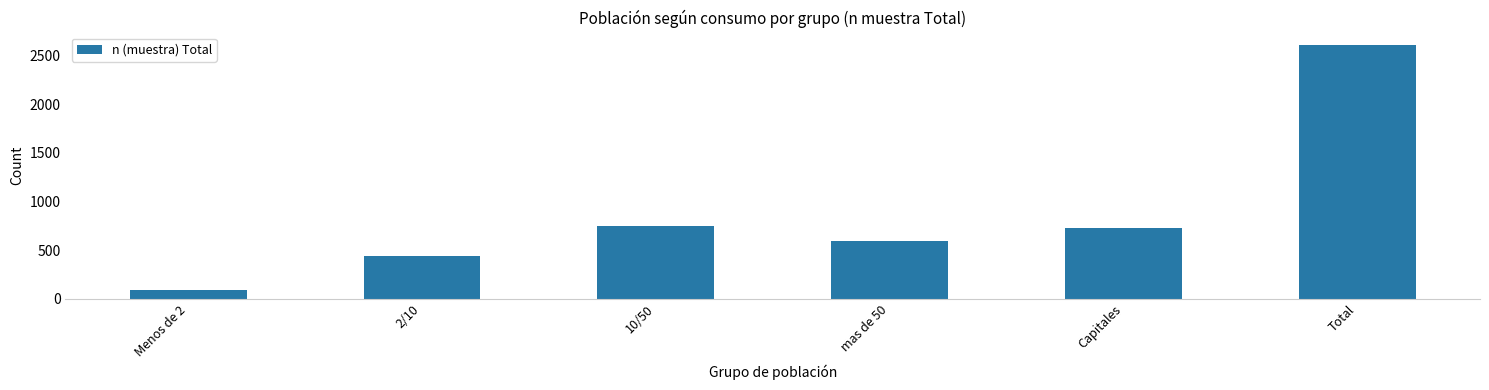

What is the label of the 4th bar from the right?

10/50